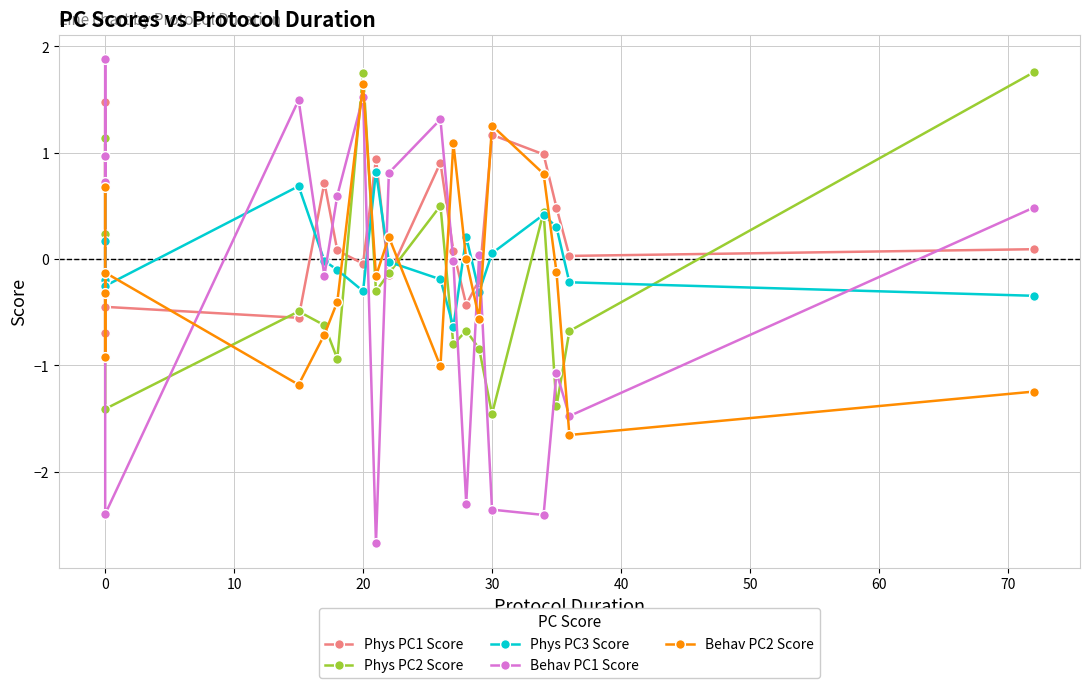

What is the smallest value displayed?

-2.7